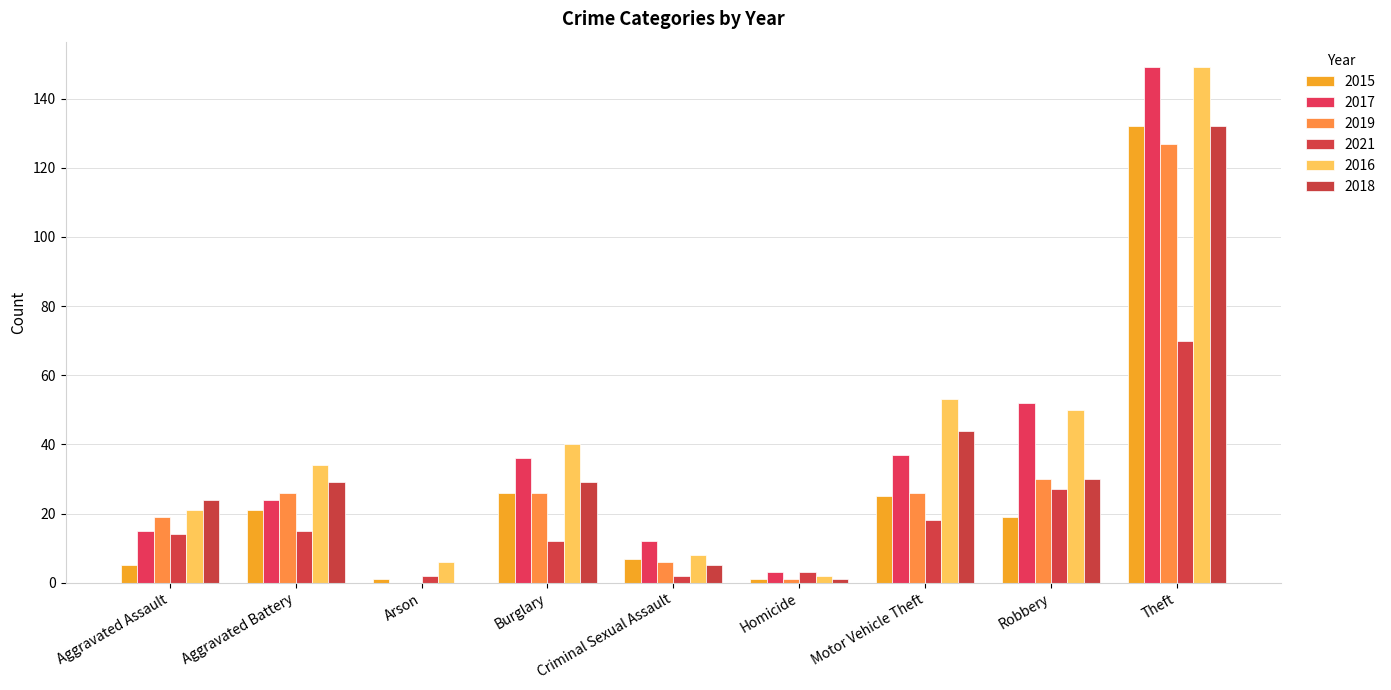

What is the difference between the maximum and minimum values in the 2016 series?

147